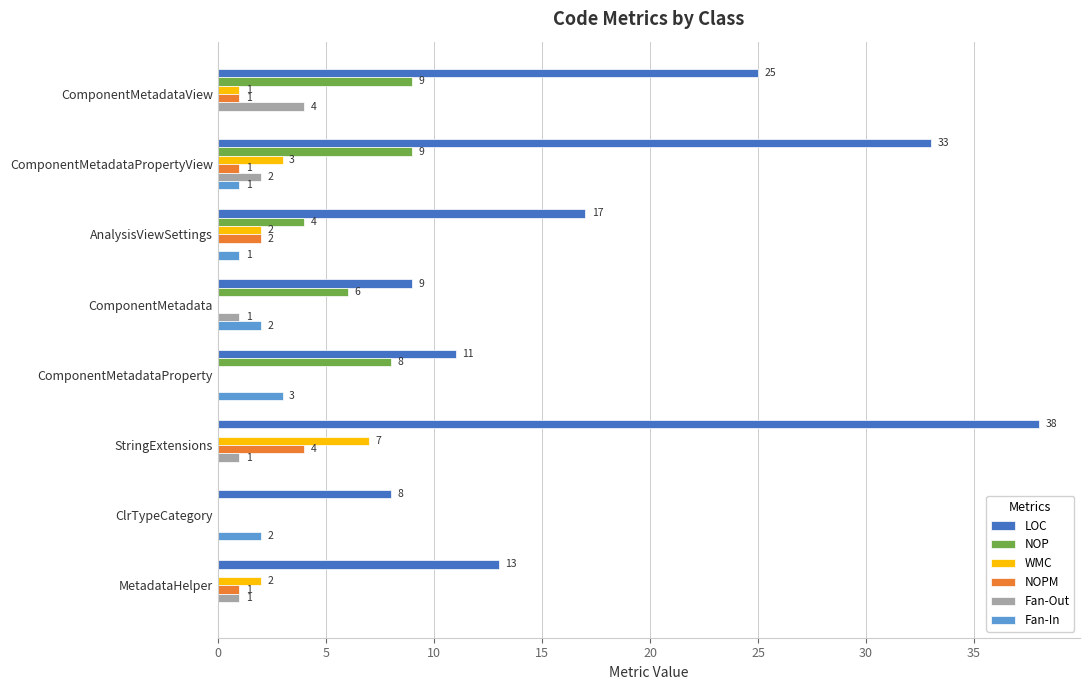

Which series has the largest range (max minus min)?

LOC